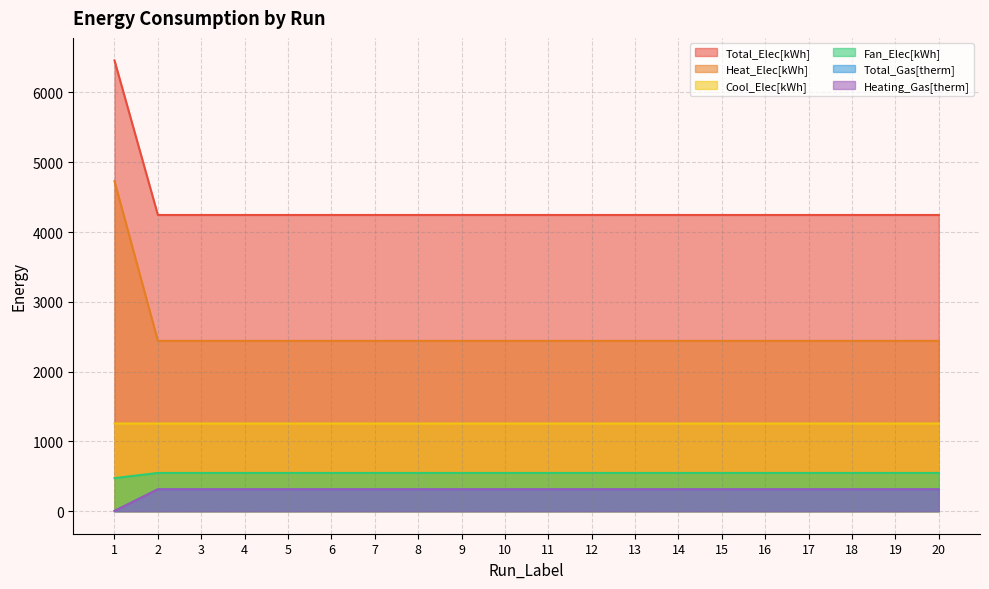

Is it true that Total_Elec[kWh] equals 790.5 at 11?

False